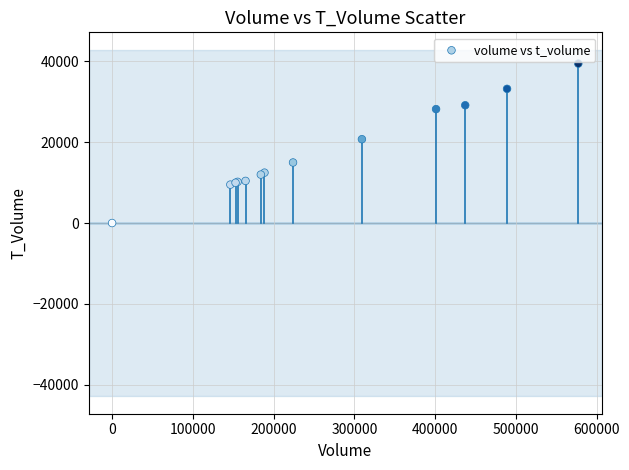

What Y value in the scatter plot is closest to 19739?

20752